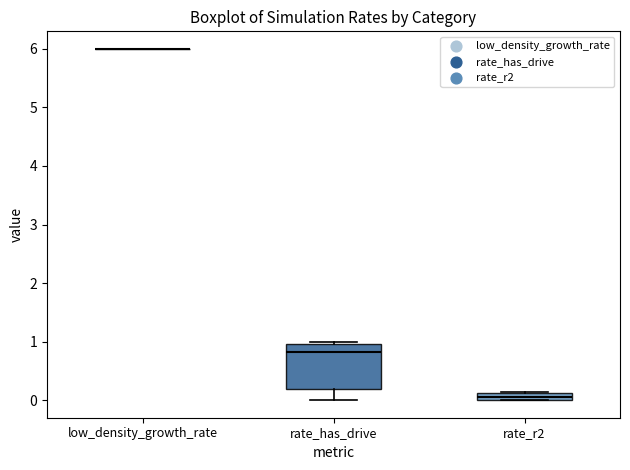

Comparing the boxes themselves (not the whiskers), which one is the tallest?

rate_has_drive